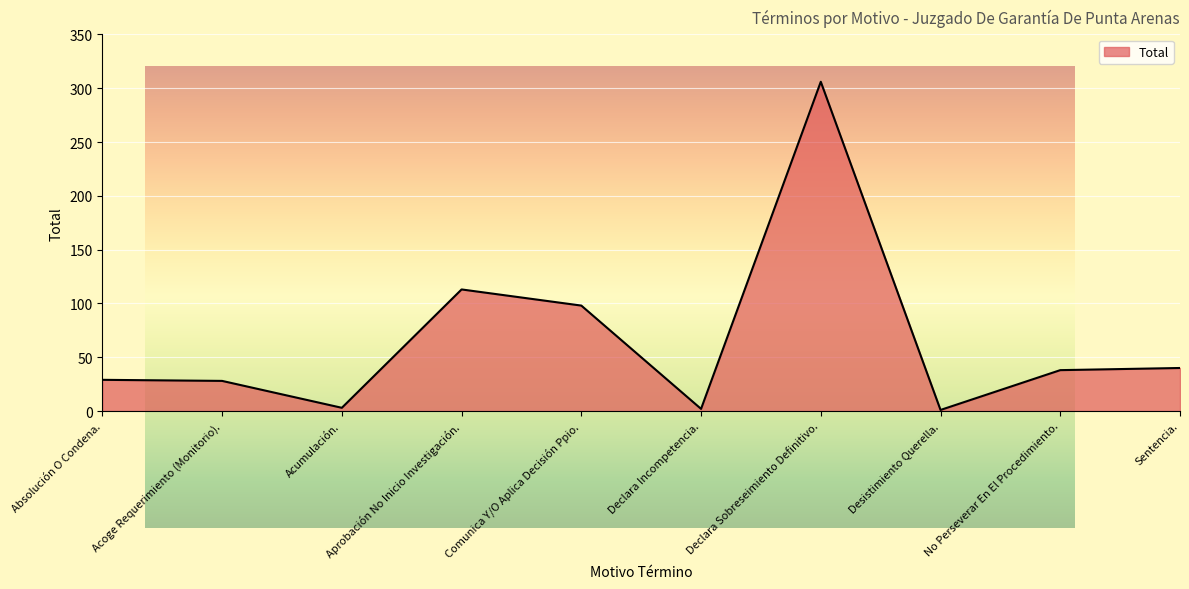

What position from the right is Acoge Requerimiento (Monitorio).?

9